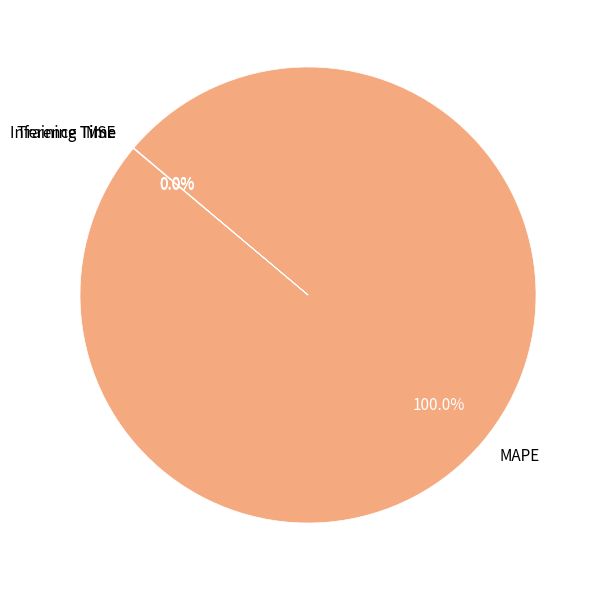

Which slice represents more than half of the pie?

MAPE